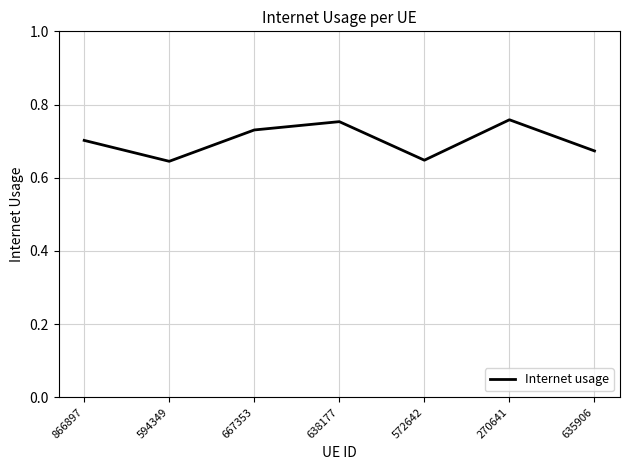

Count the values in the range 0 to 1.

7